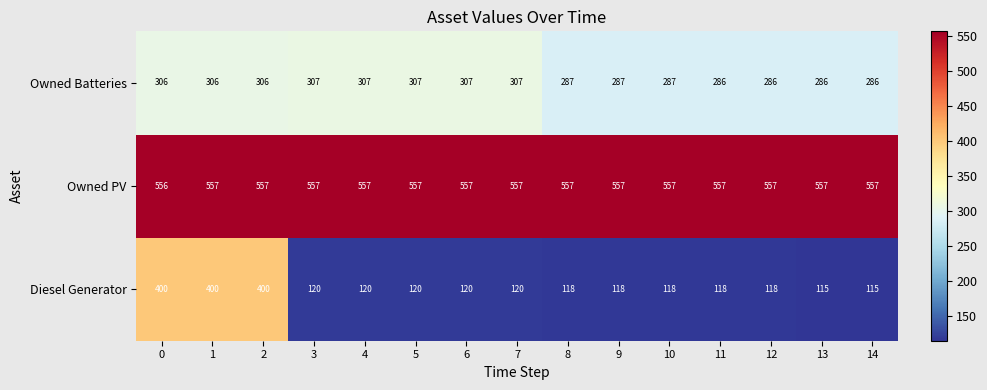

What is the maximum value for Diesel Generator?

400